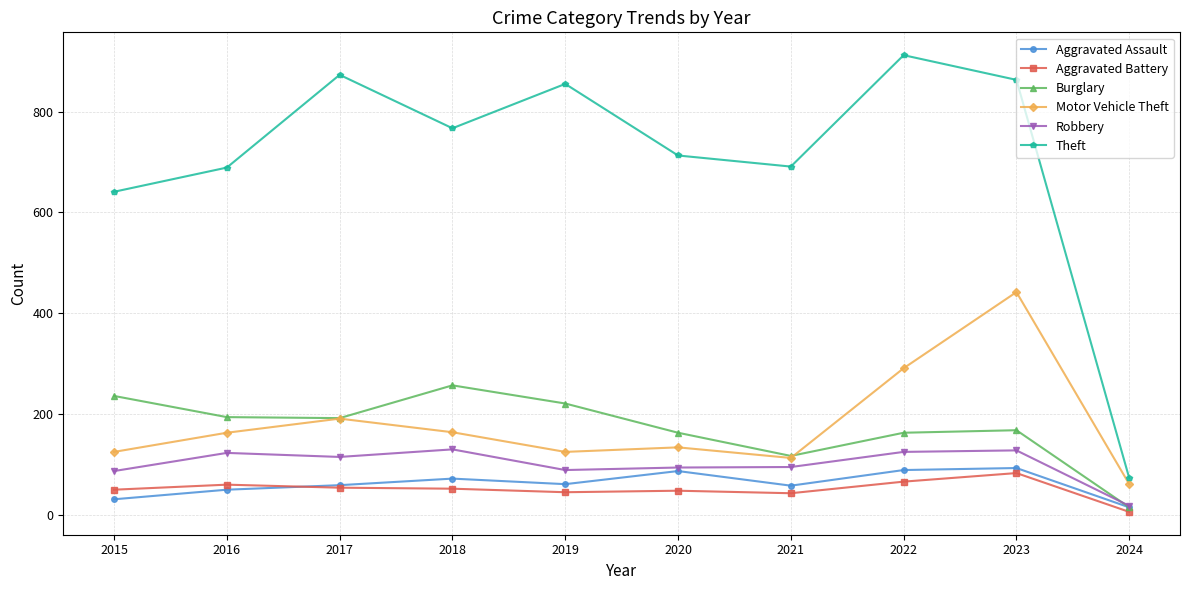

Which series has the largest total across all categories?

Theft